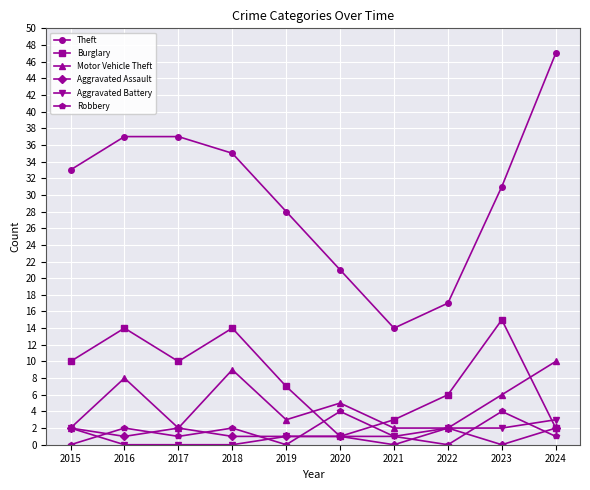

True or false: Theft and Aggravated Assault intersect in this chart.

False